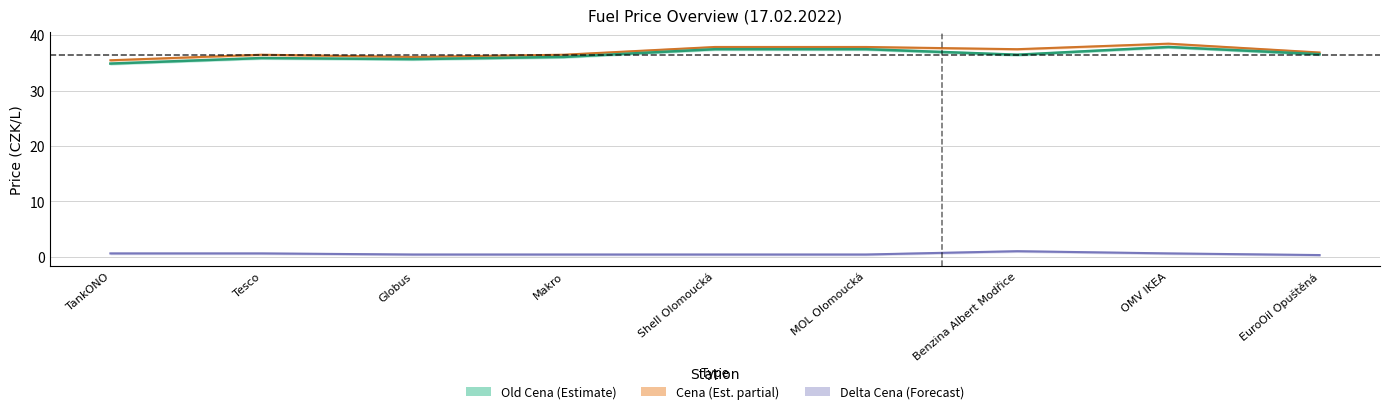

Is it true that Old Cena equals 15.0 at MOL Olomoucká?

False